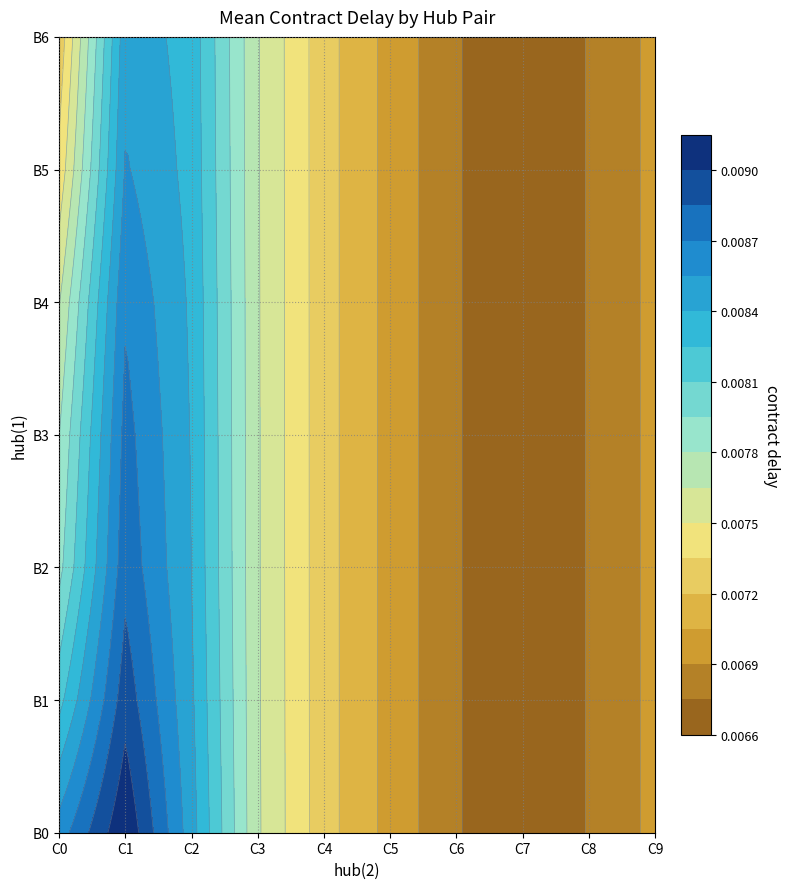

Is it true that B6 equals 0.0 at C7?

False